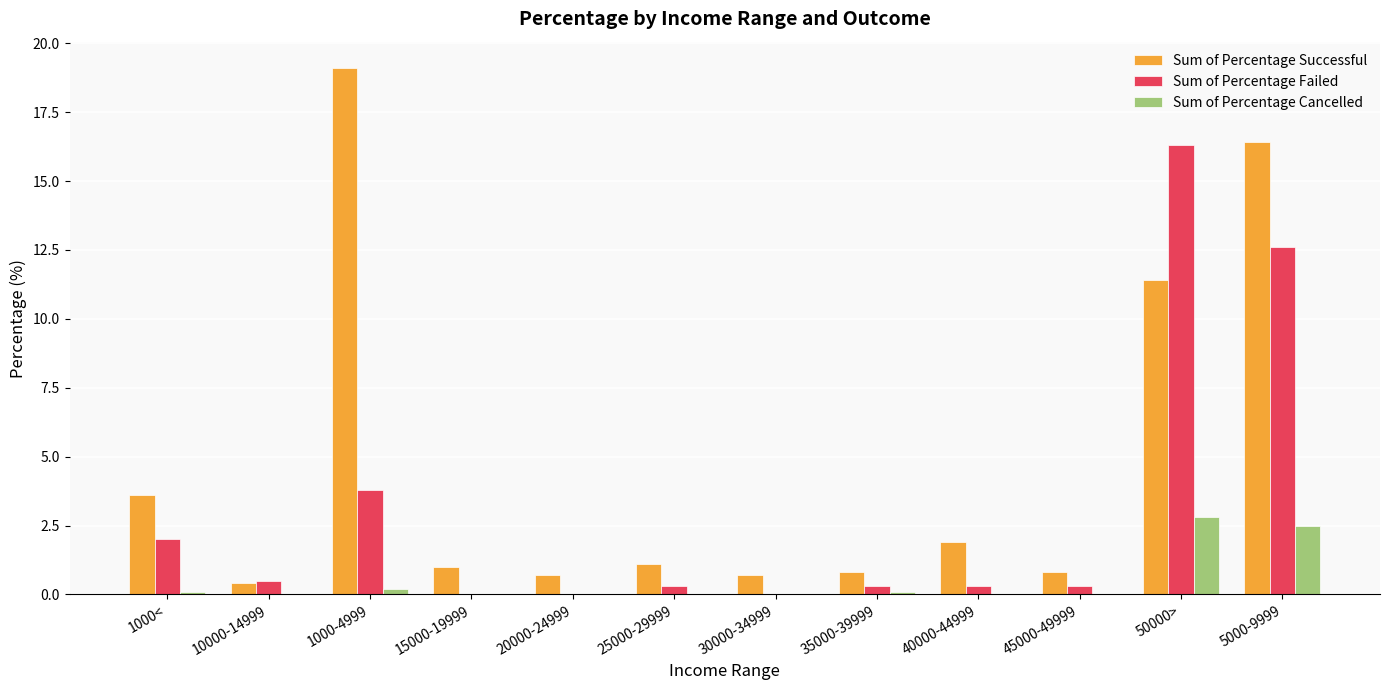

Which category has the highest value across all series?

1000-4999